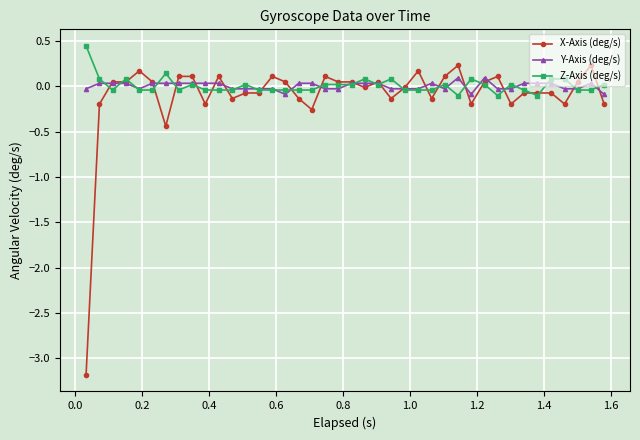

What is the minimum value shown in the chart?

-3.2